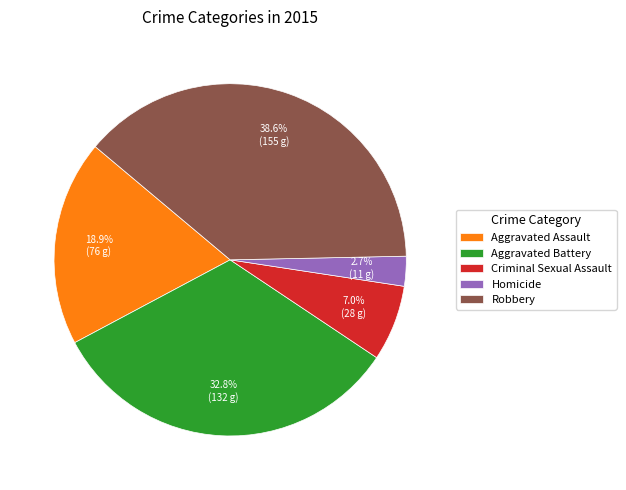

To the nearest percent, what is the average slice percentage?

20%